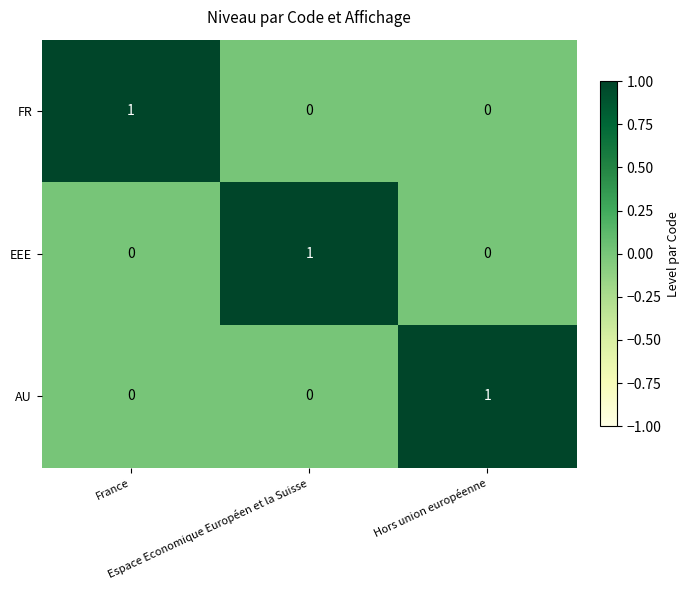

At how many categories does at least one series exceed 0?

3